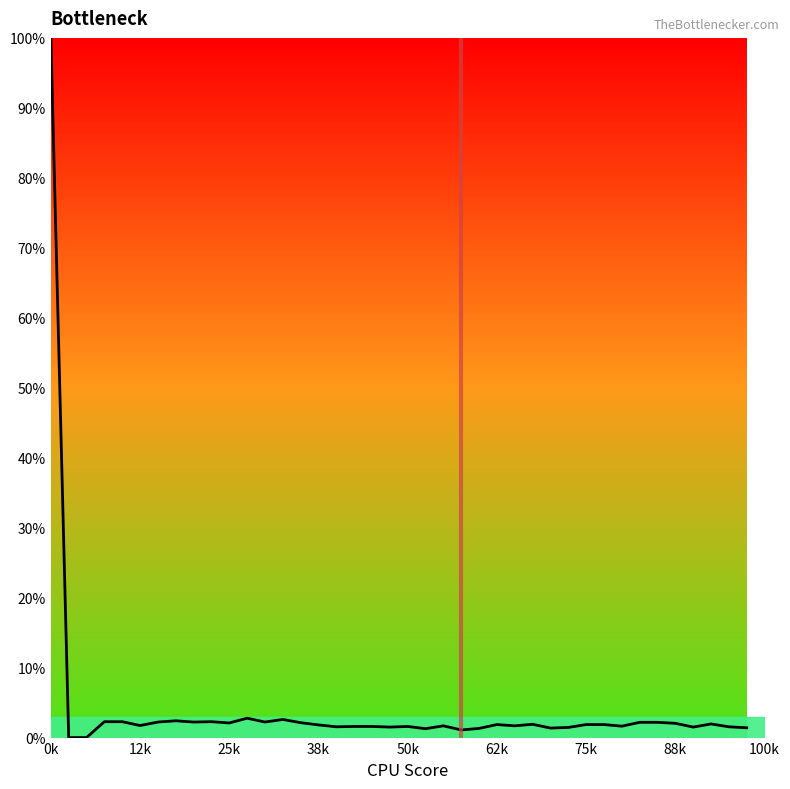

What is the difference between the maximum and minimum values?

100.0